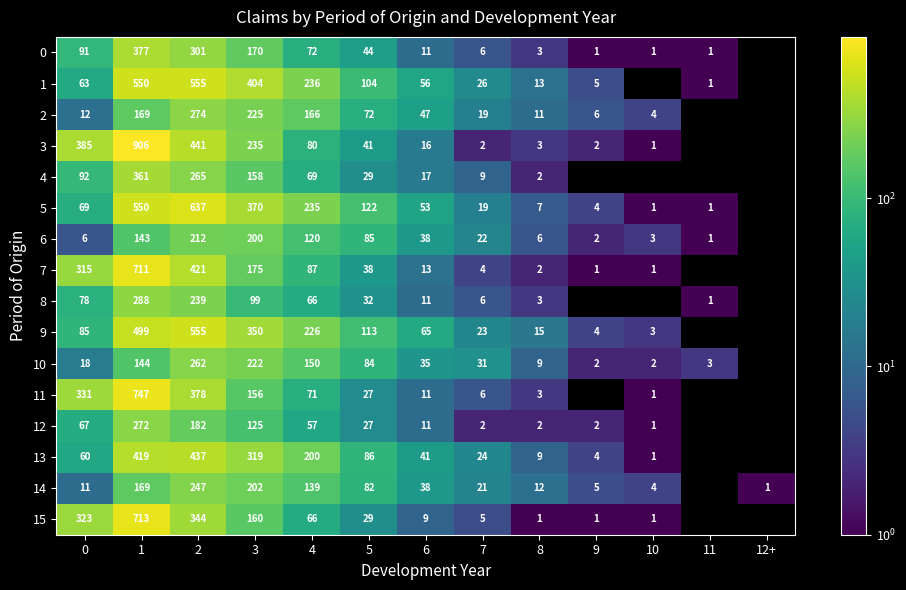

Between 5 and 9, which series saw the biggest shift?

5